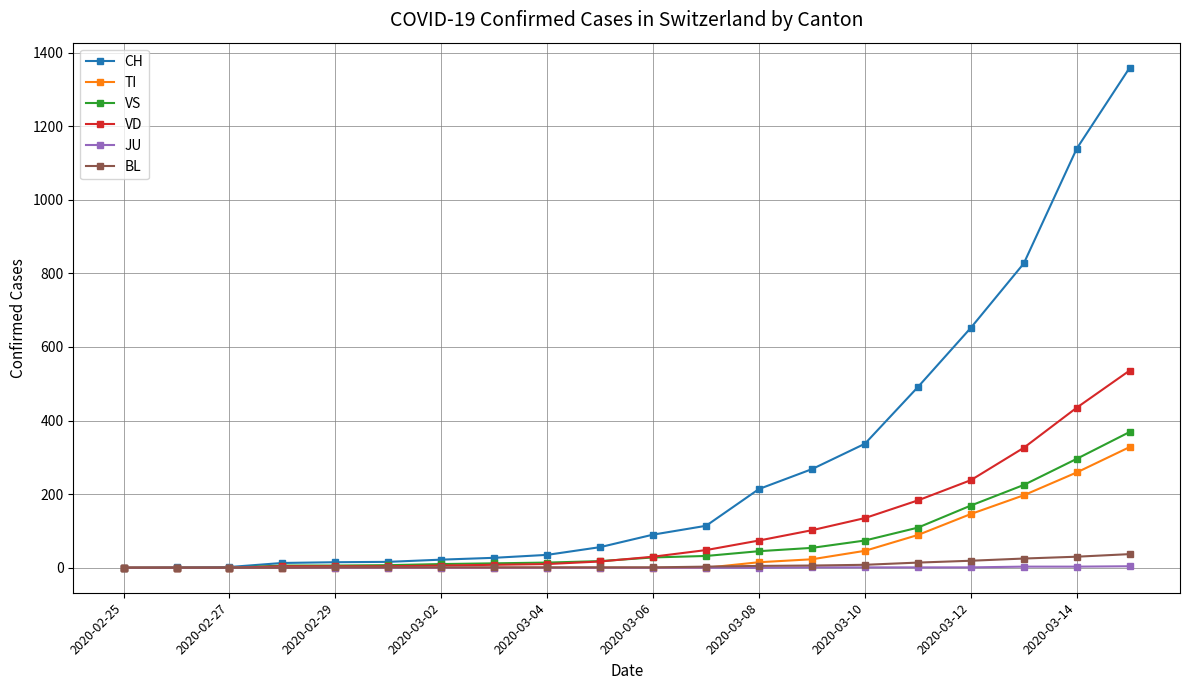

Which series has the widest spread of values?

CH